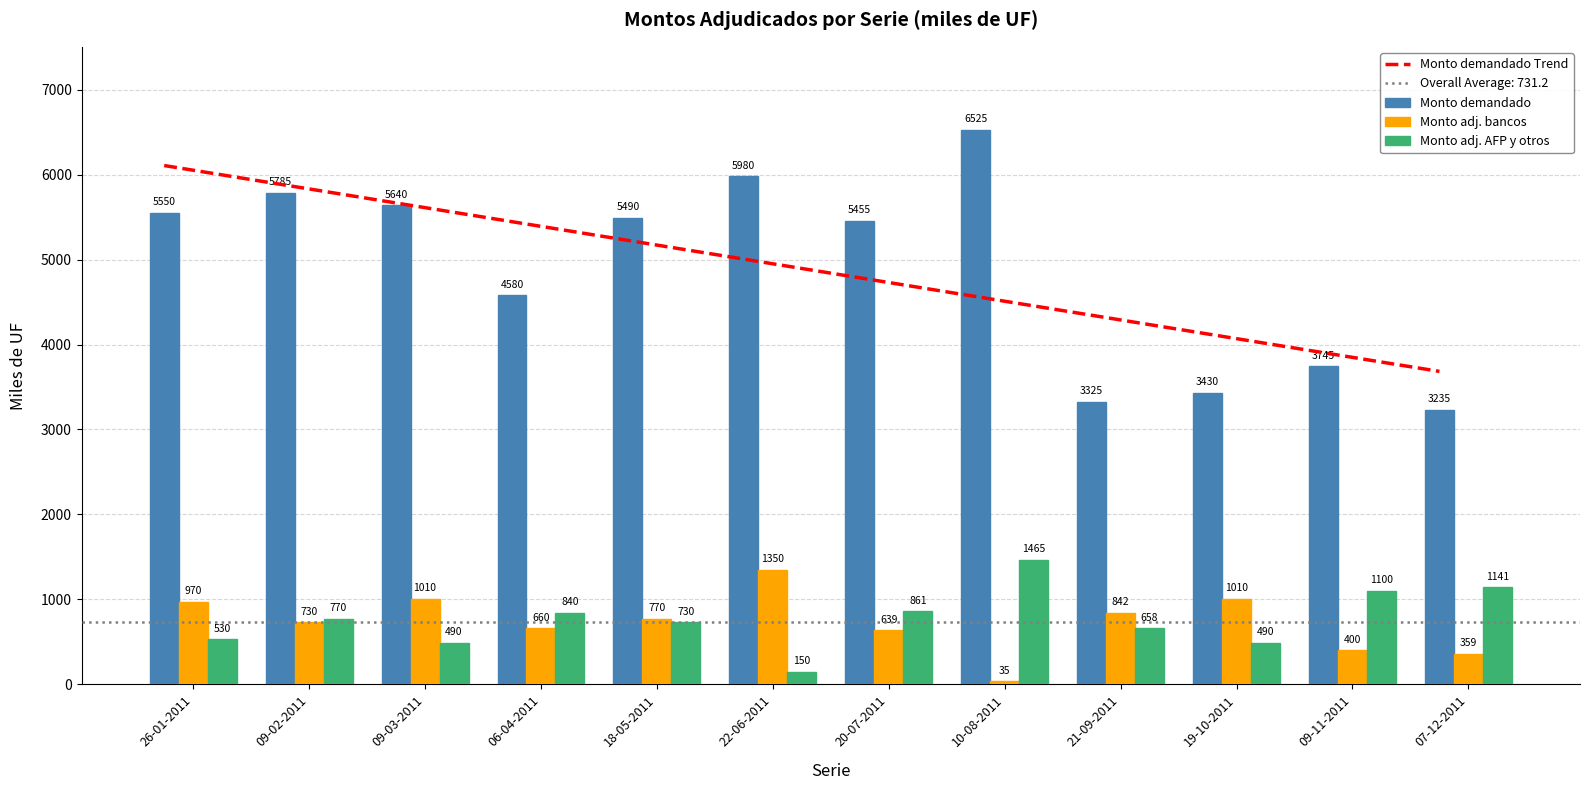

At which label does Monto demandado Trend reach its minimum?

07-12-2011